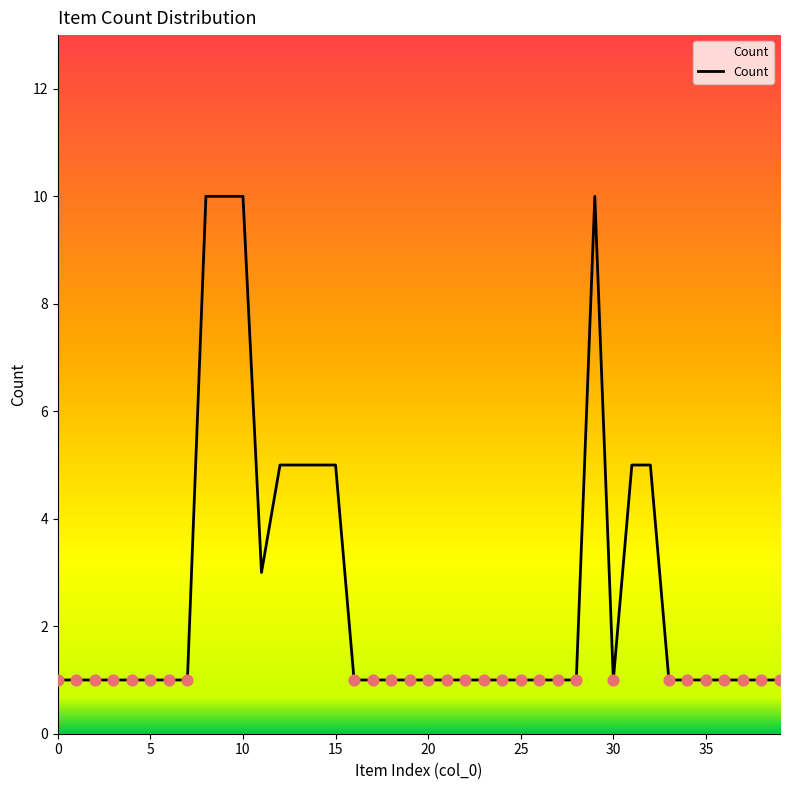

What is the difference between the maximum and minimum values?

9